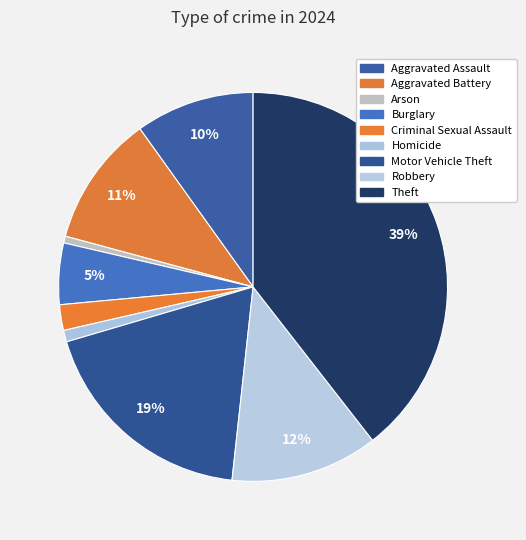

Count the number of slices in the pie.

9